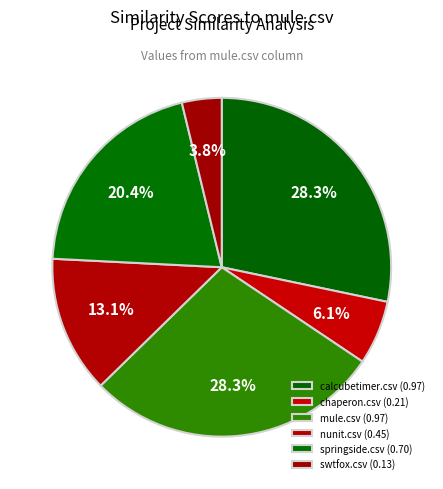

How many segments does this pie chart have?

6